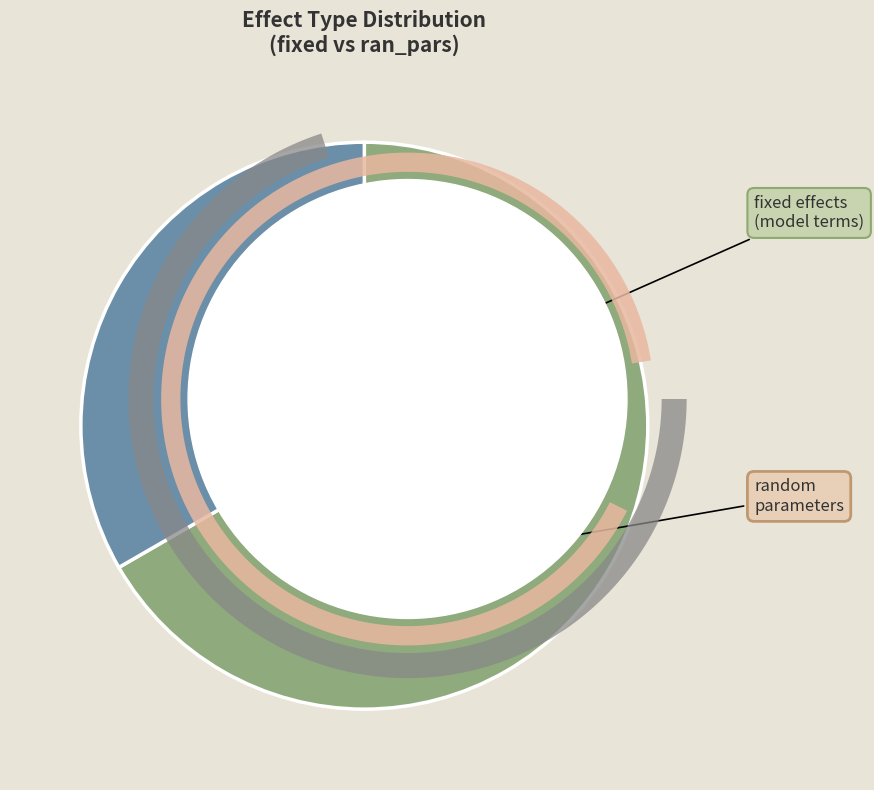

To the nearest percent, what percentage of the pie is fixed?

67%